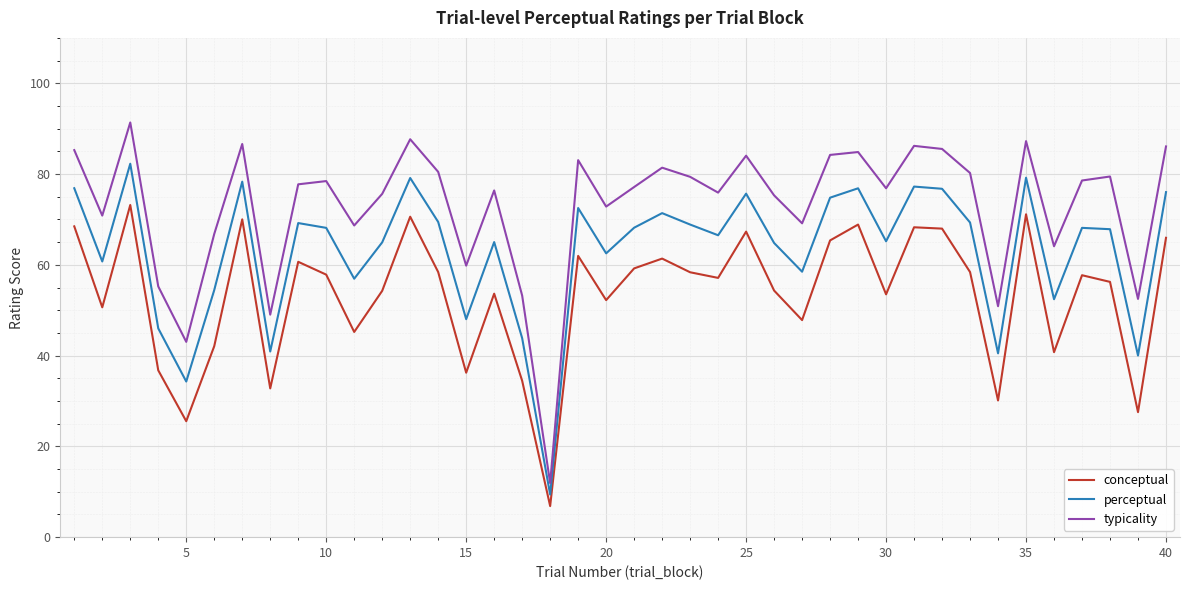

True or false: typicality and conceptual cross at least once.

False